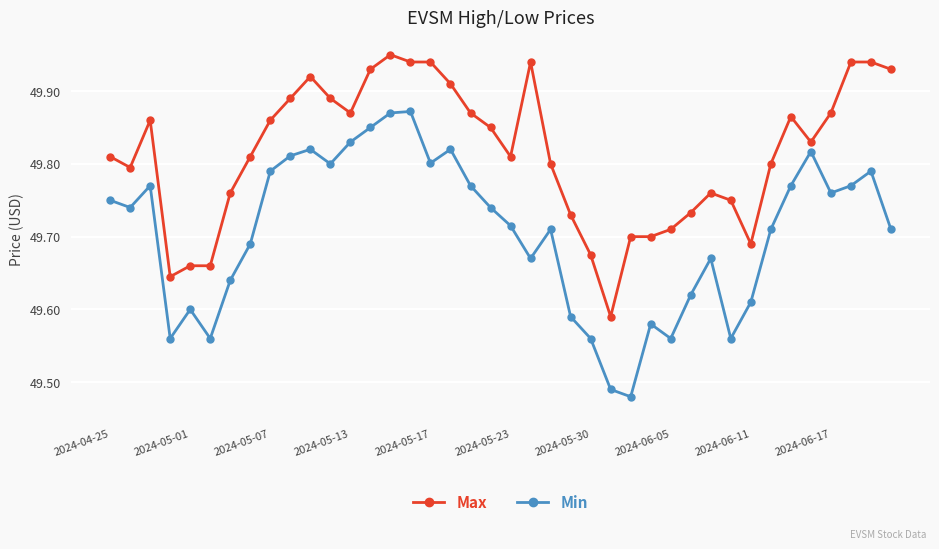

What is the sum of all Min values?

1988.2